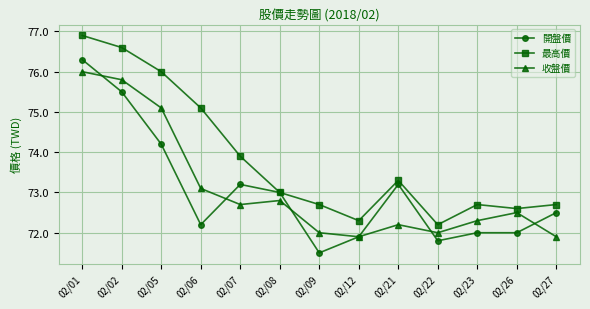

List the series in order of their peak value, highest first.

最高價, 開盤價, 收盤價